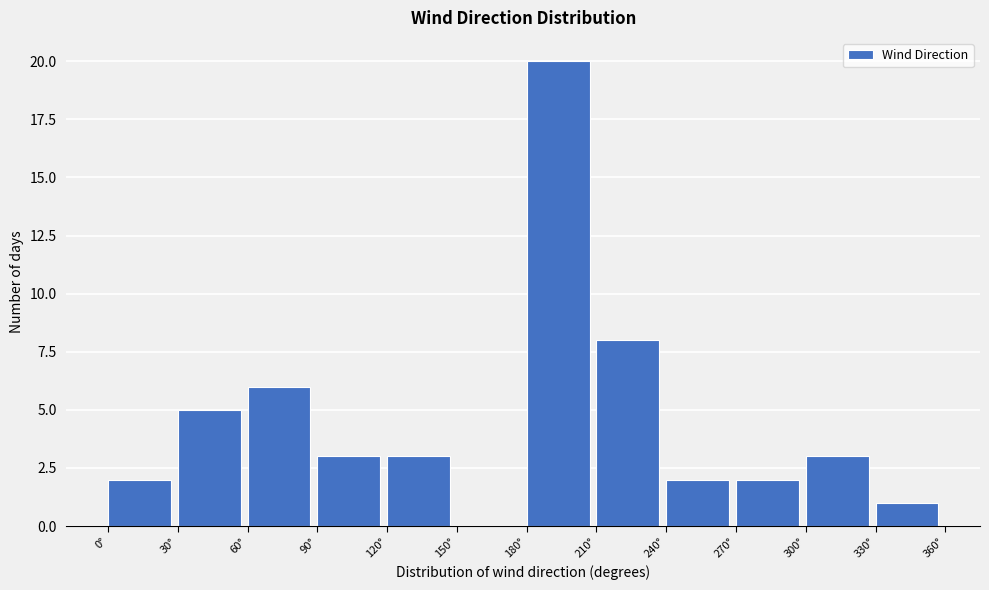

Reading left to right, transcribe this chart: for each bar, give the range it covers on the x-axis and its height. The values are not printed on the chart, so give them approximately, as read against the axis.

0 to 30: 2
30 to 60: 5
60 to 90: 6
90 to 120: 3
120 to 150: 3
150 to 180: 0
180 to 210: 20
210 to 240: 8
240 to 270: 2
270 to 300: 2
300 to 330: 3
330 to 360: 1